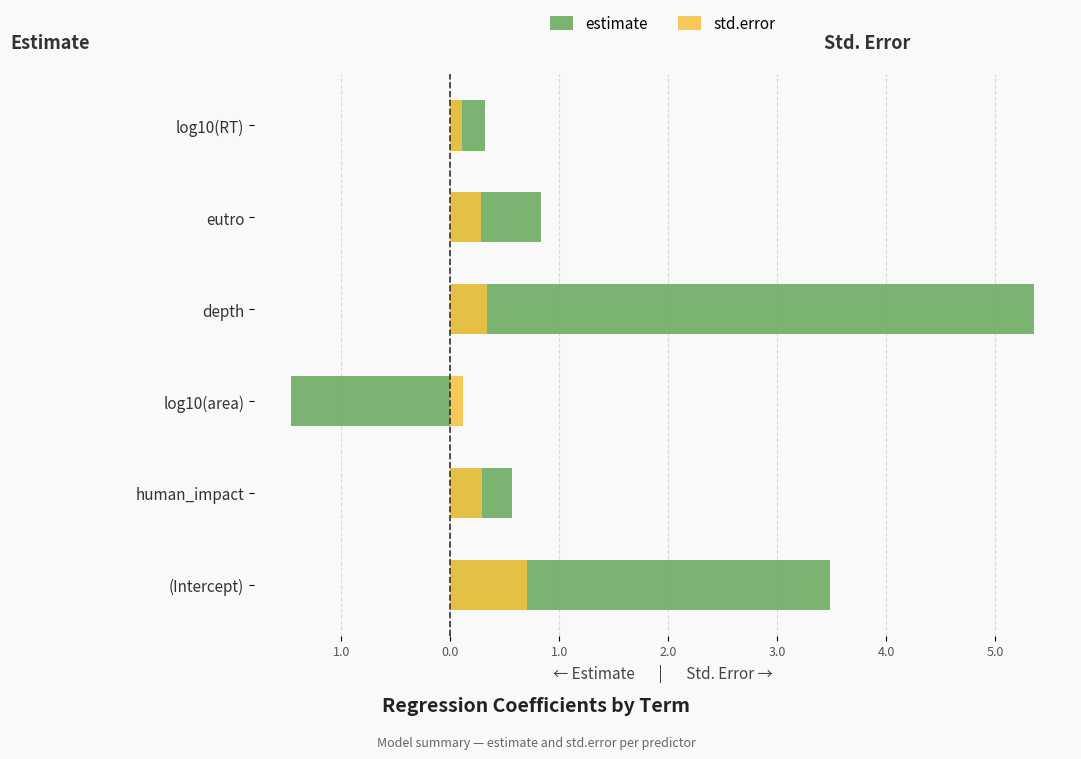

Are the bars horizontal?

Yes